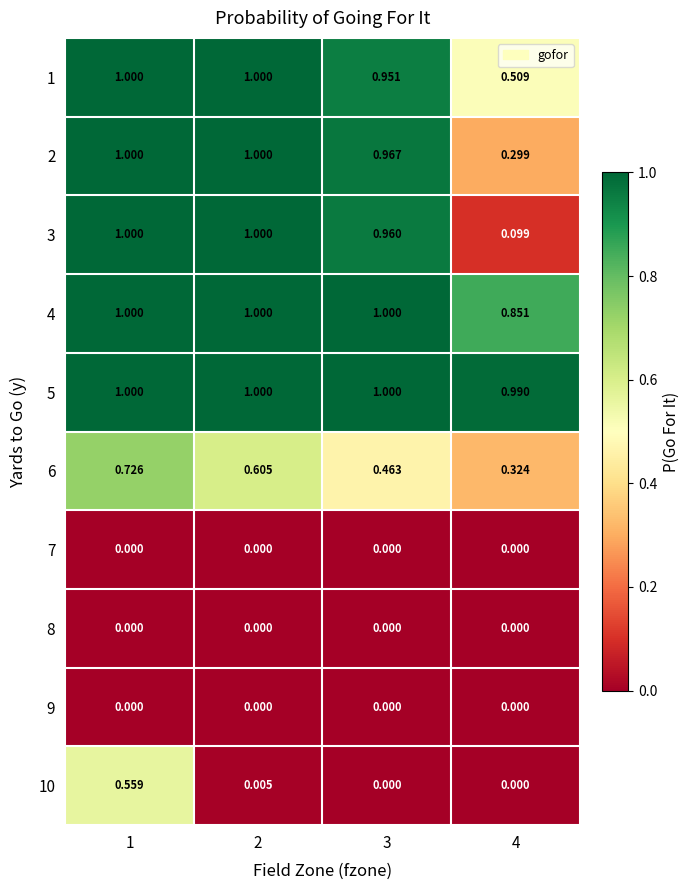

Is the value of 5 at 2 greater than the value of 9 at 2?

Yes